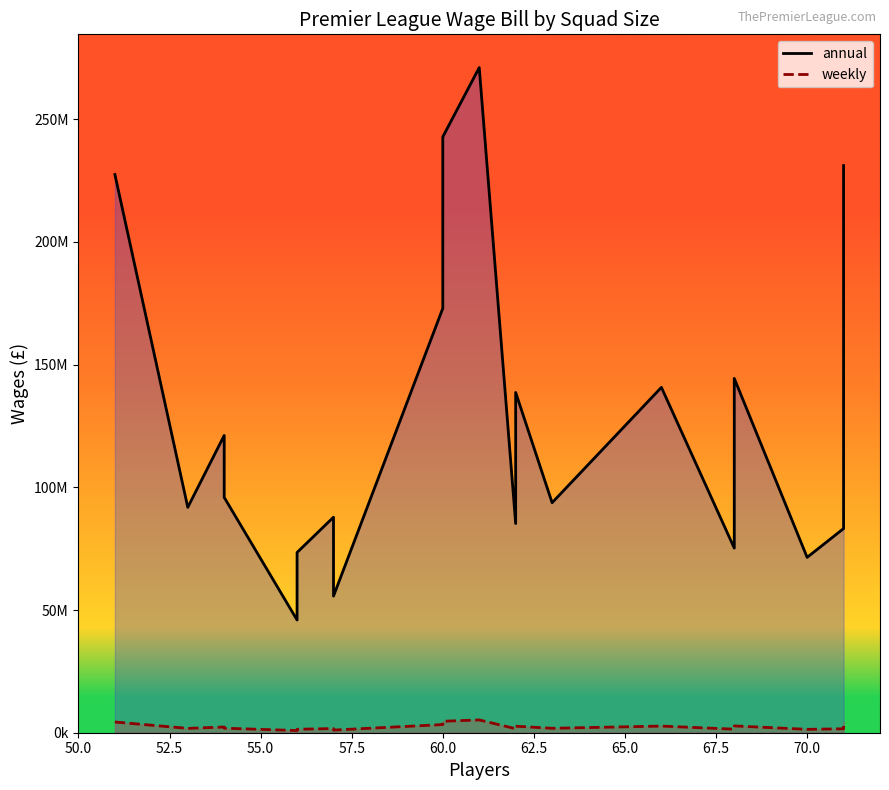

What are all the series names shown in the legend?

annual, weekly